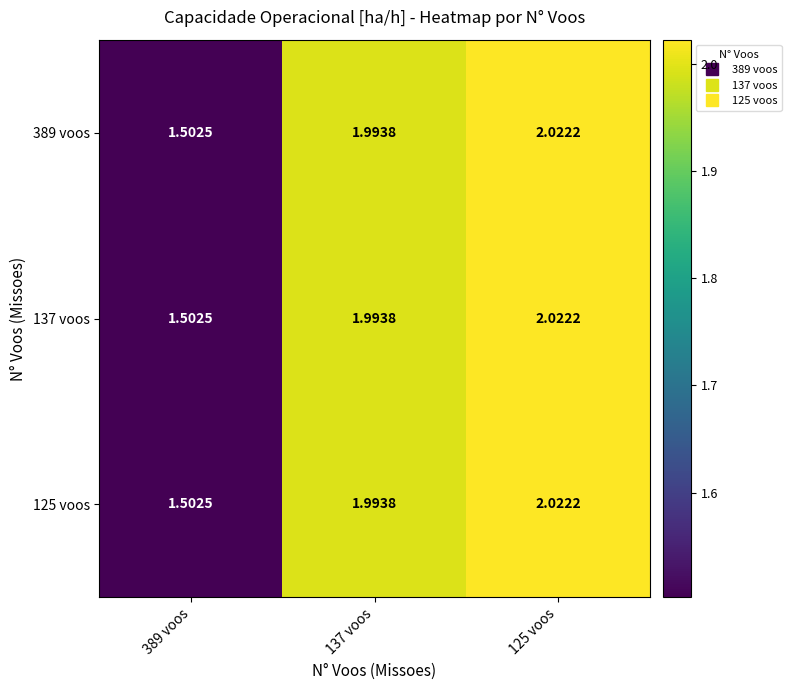

Is the value of 137 voos at 125 voos greater than the value of 389 voos at 137 voos?

Yes